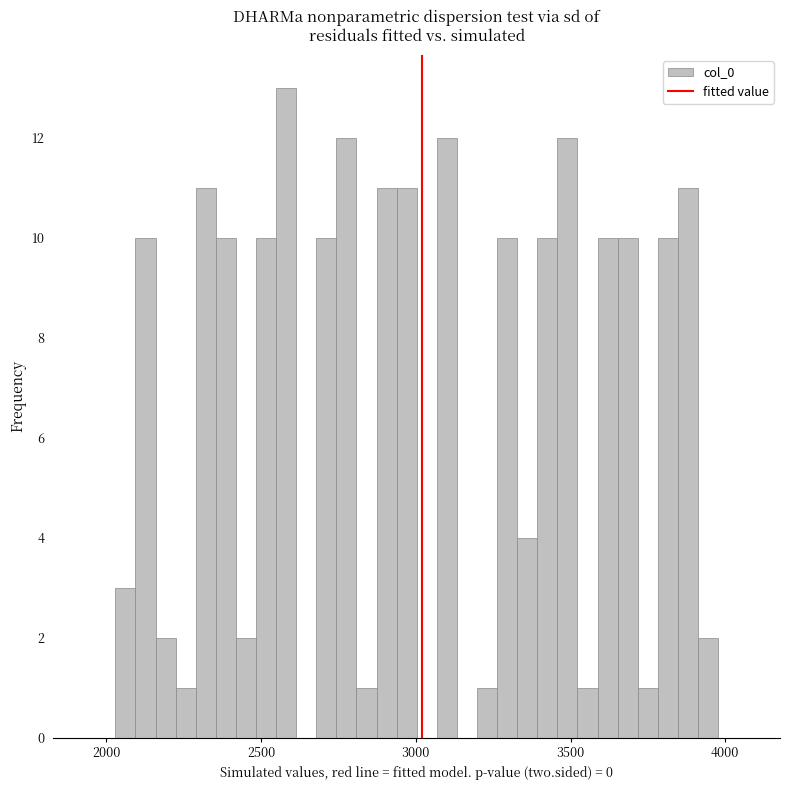

Around what value on the x-axis is the tallest bar? Give the approximate position of its centre, as read against the axis.

2600